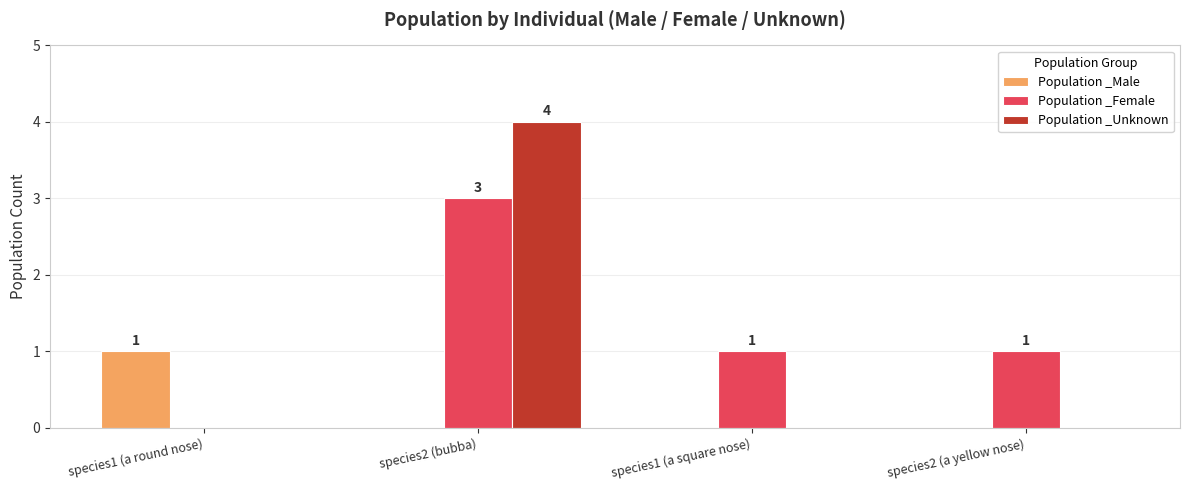

What is the spread (max minus min) of values at species2 (a yellow nose)?

1